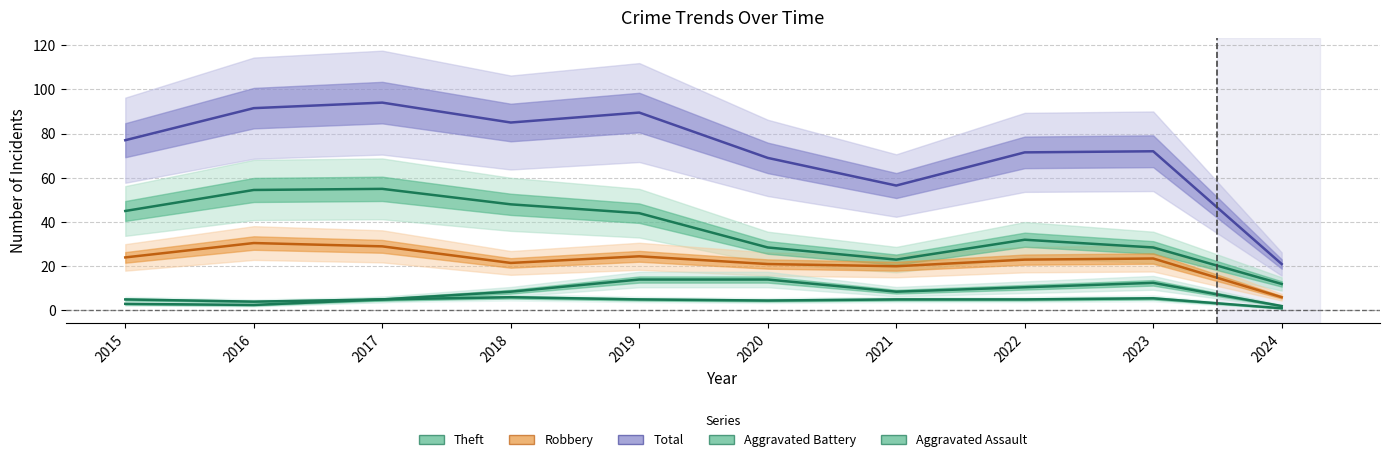

True or false: Robbery and Theft cross at least once.

False